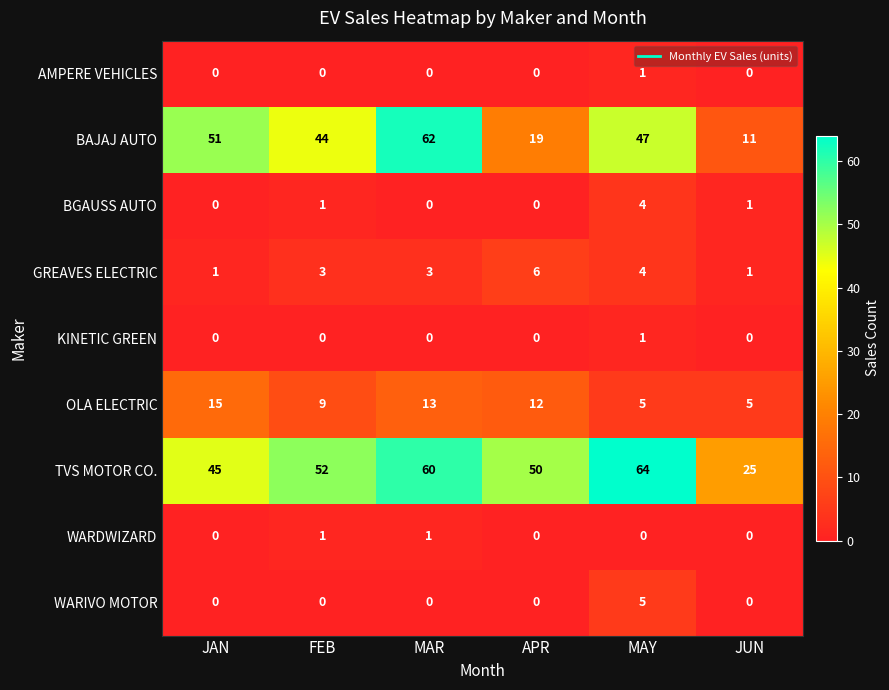

Is the value of AMPERE VEHICLES at MAR greater than the value of OLA ELECTRIC at JAN?

No